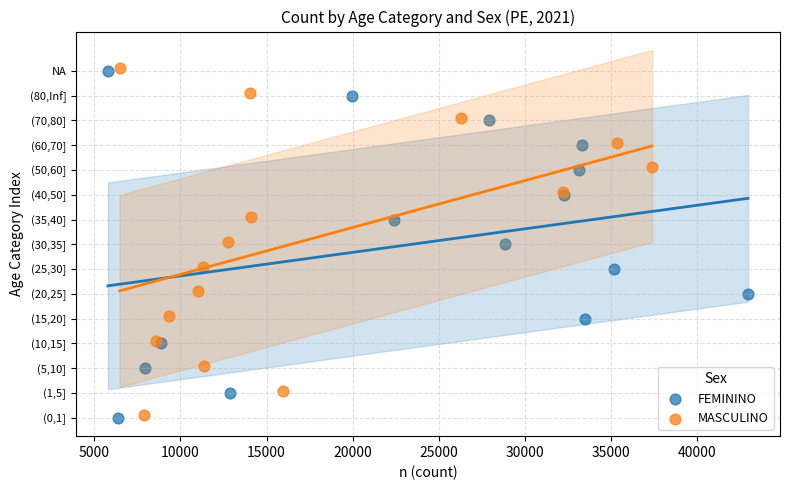

What are all the series names shown in the legend?

FEMININO, MASCULINO